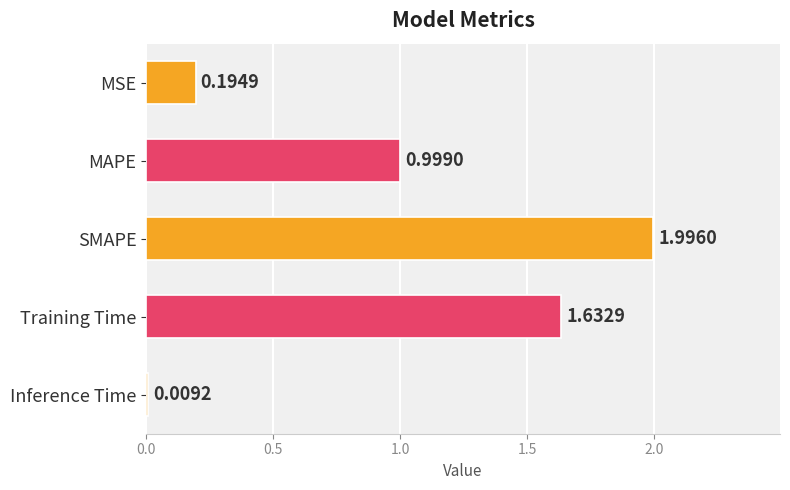

What is the label of the 2nd bar from the bottom?

Training Time